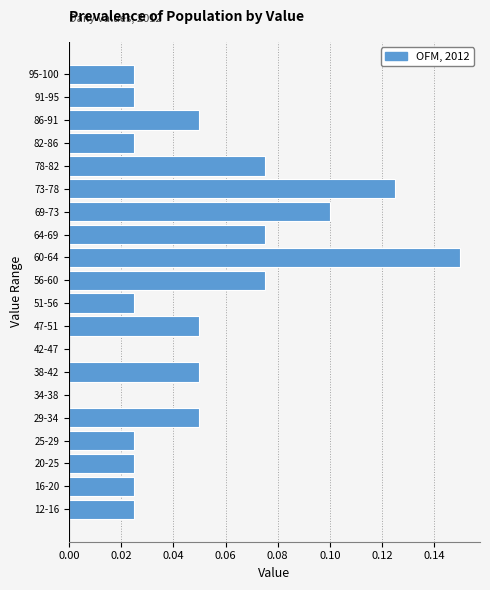

What is the sum of all values?

1.0